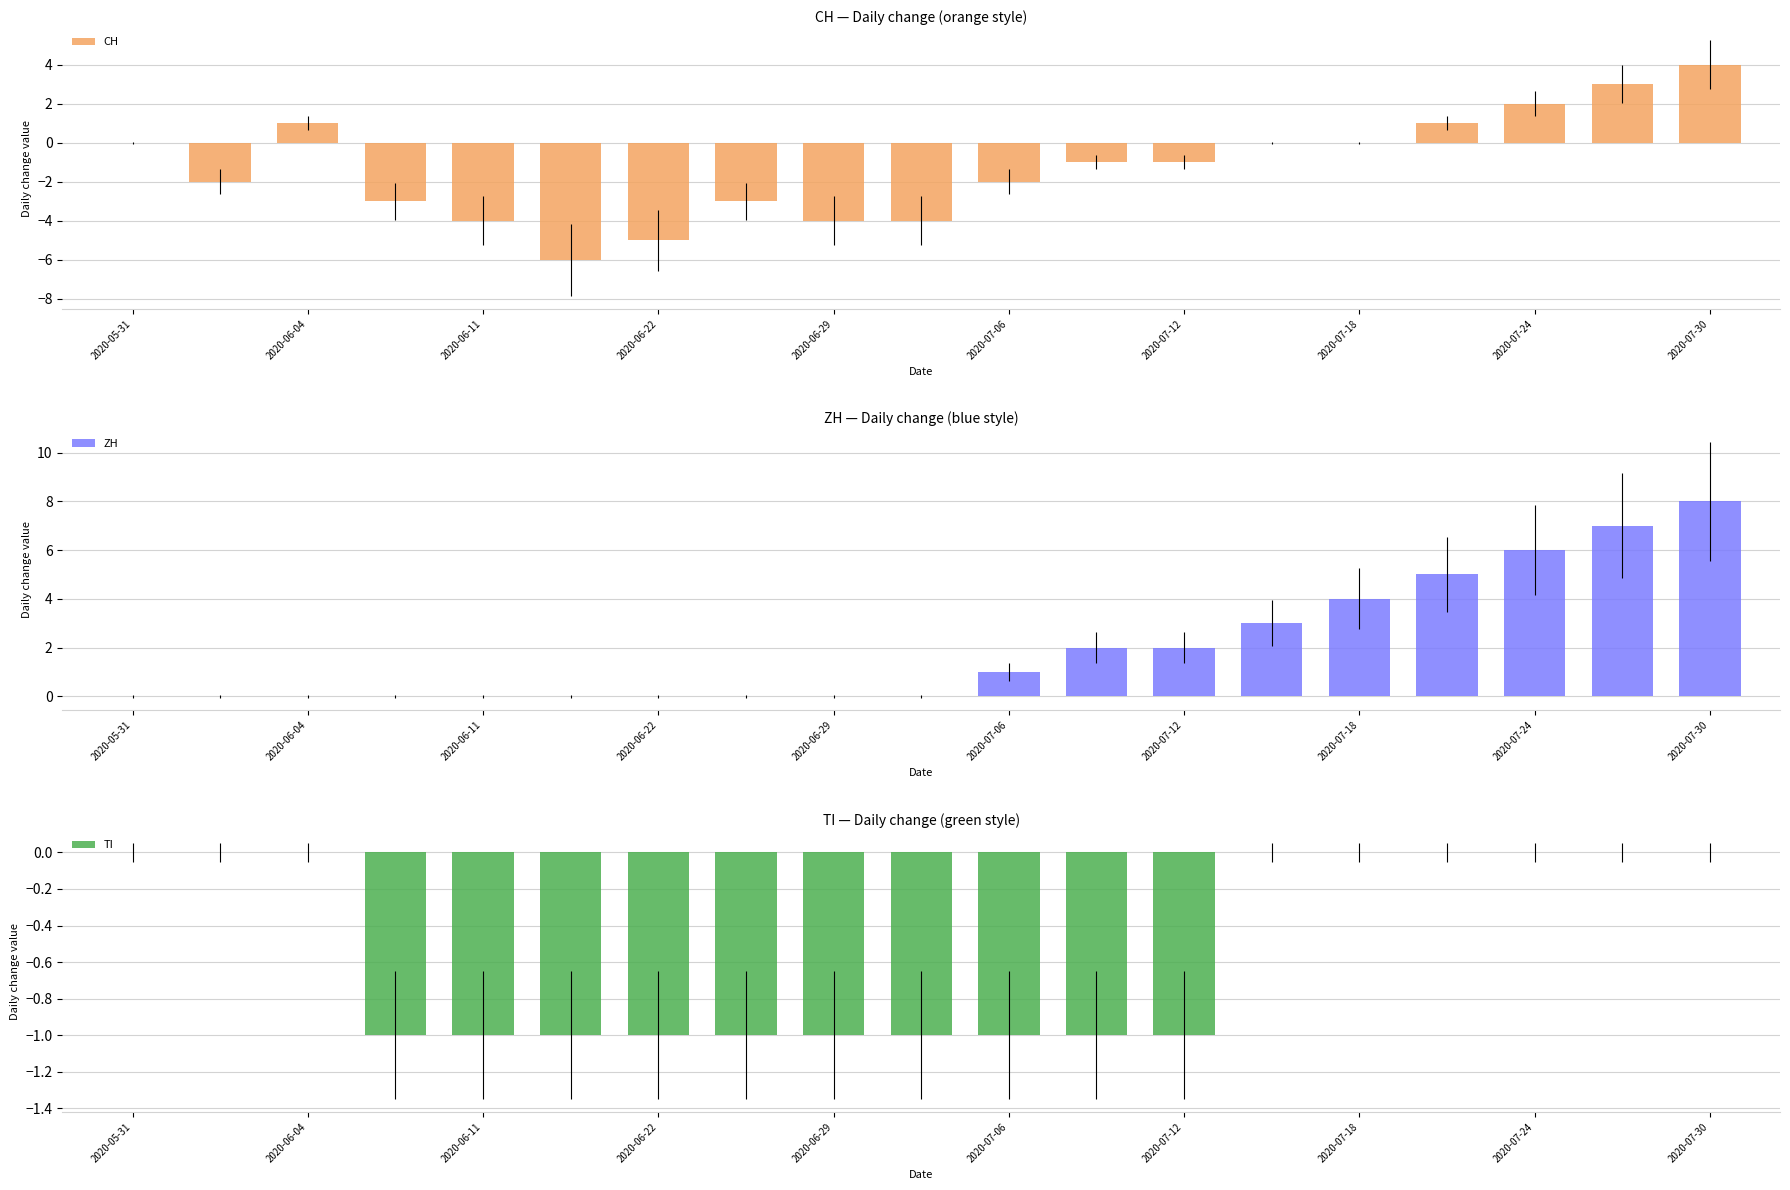

What is the sum of all CH values?

-24